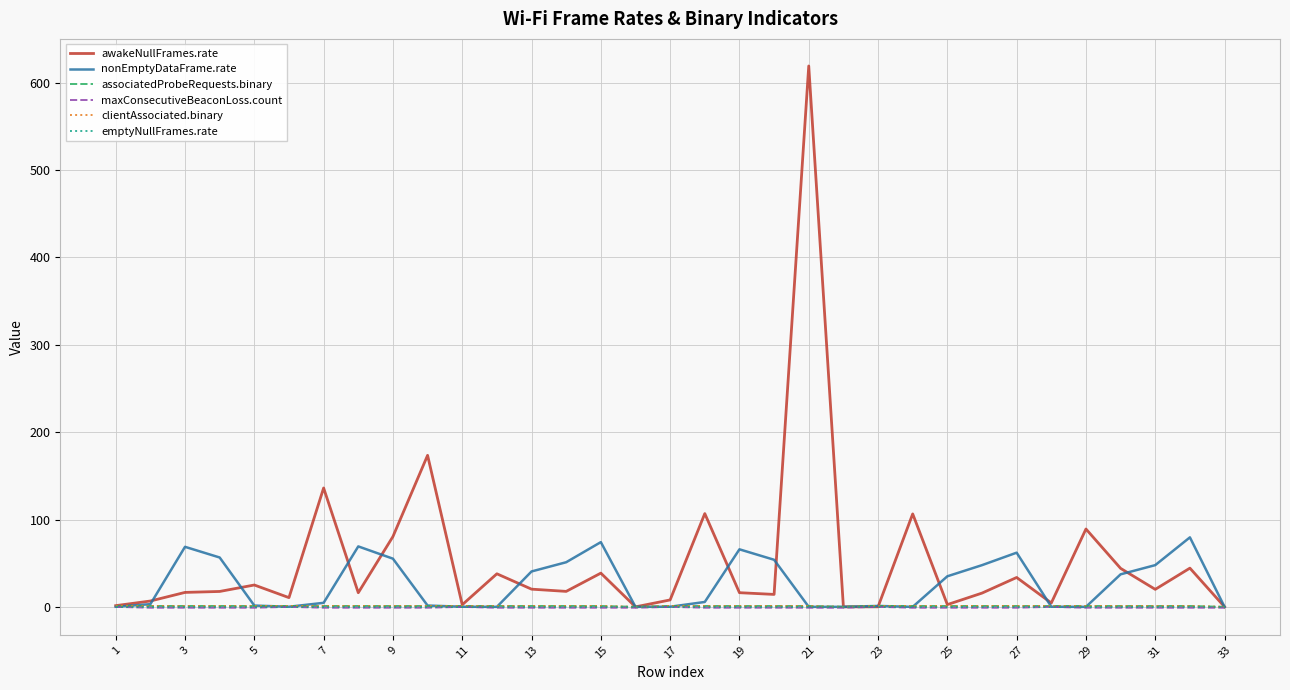

At which label does emptyNullFrames.rate reach its minimum?

1